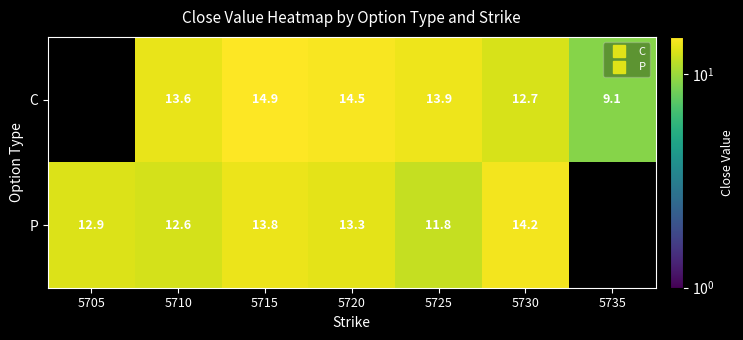

Which category has the lowest value in the P series?

5725